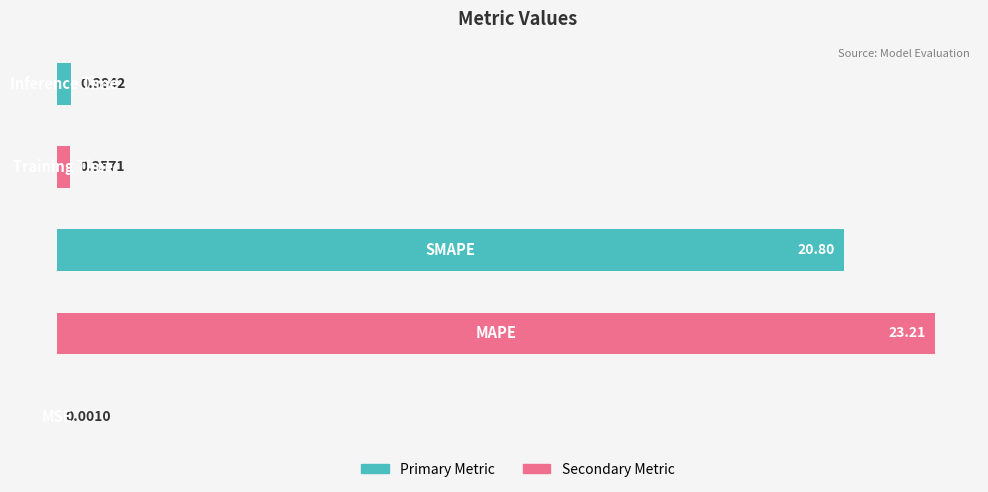

Which category has the lowest value across all series?

MSE